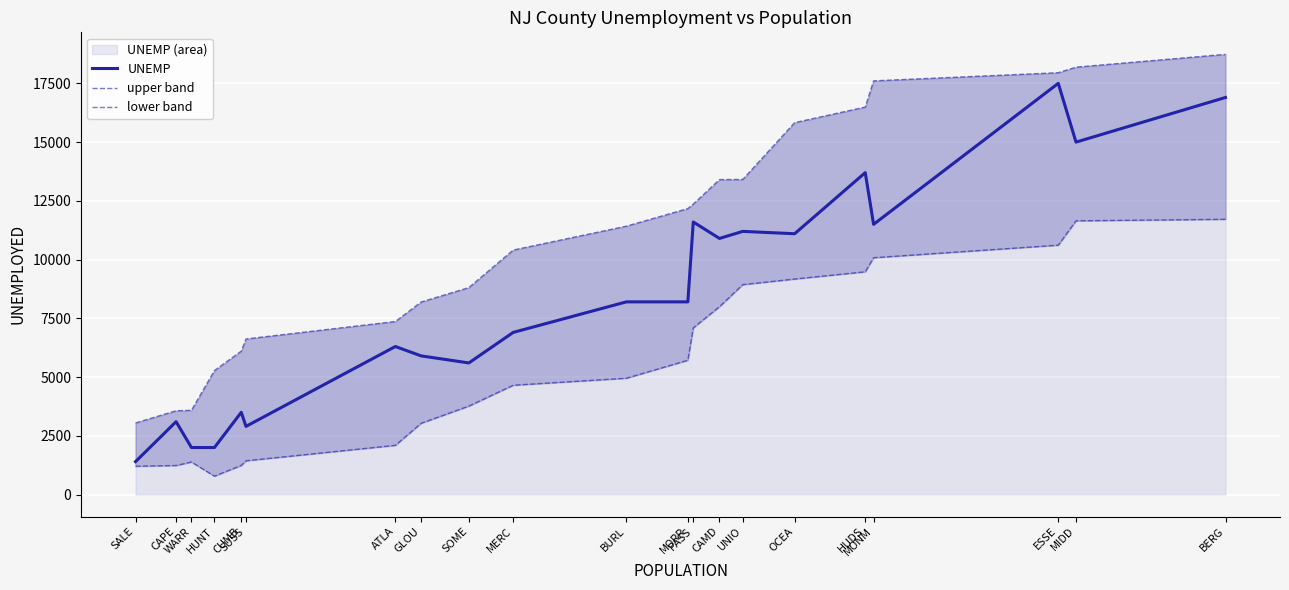

Which category has the highest value in the upper band series?

BERG